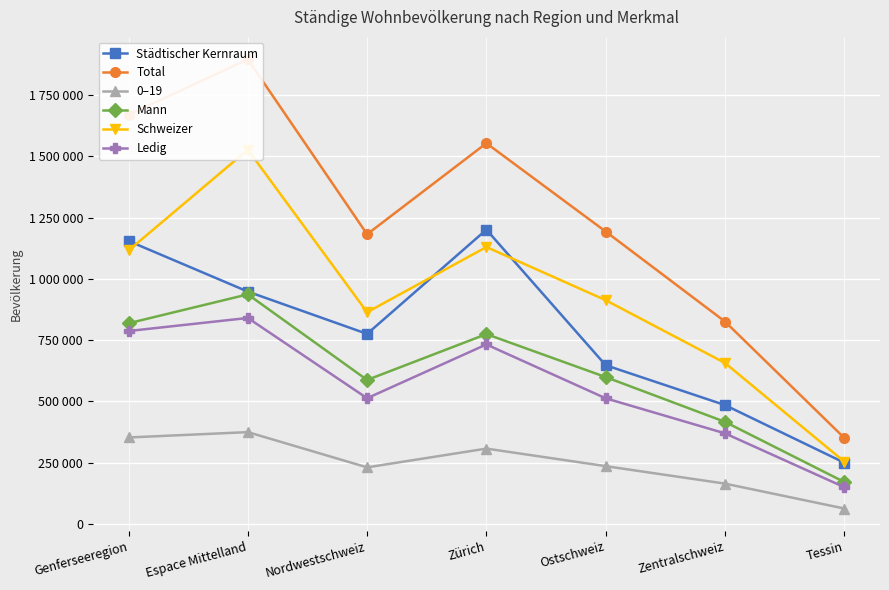

Is the value of Total at Tessin greater than the value of Ledig at Tessin?

Yes